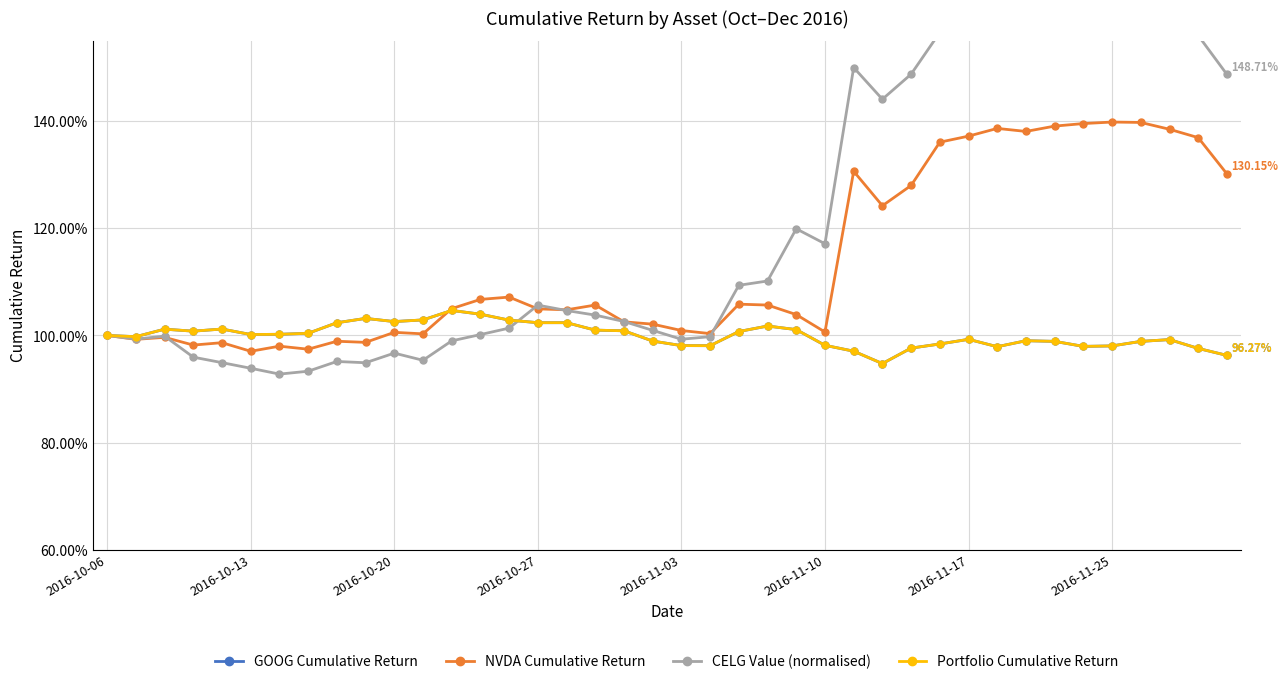

At 2016-10-06, list the series in order from largest to smallest.

GOOG Cumulative Return, NVDA Cumulative Return, CELG Value (normalised), Portfolio Cumulative Return